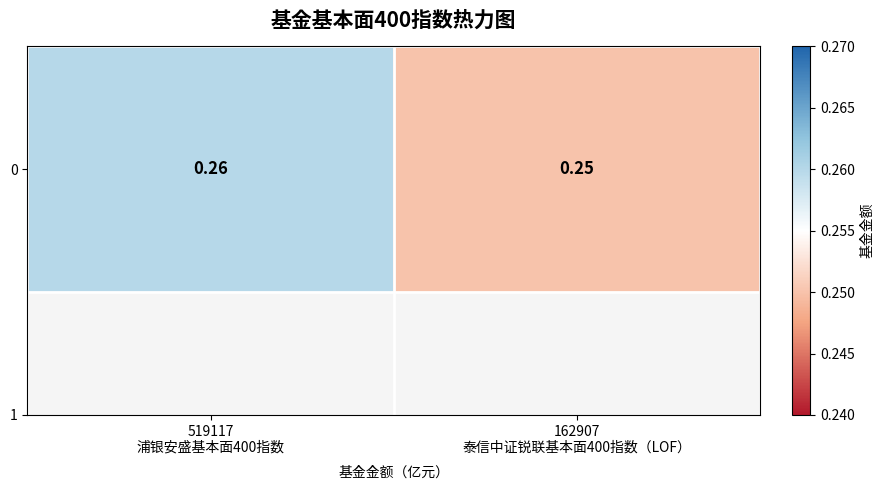

The chart shows a value of 0.1 at 162907
泰信中证锐联基本面400指数（LOF）. True or false?

False